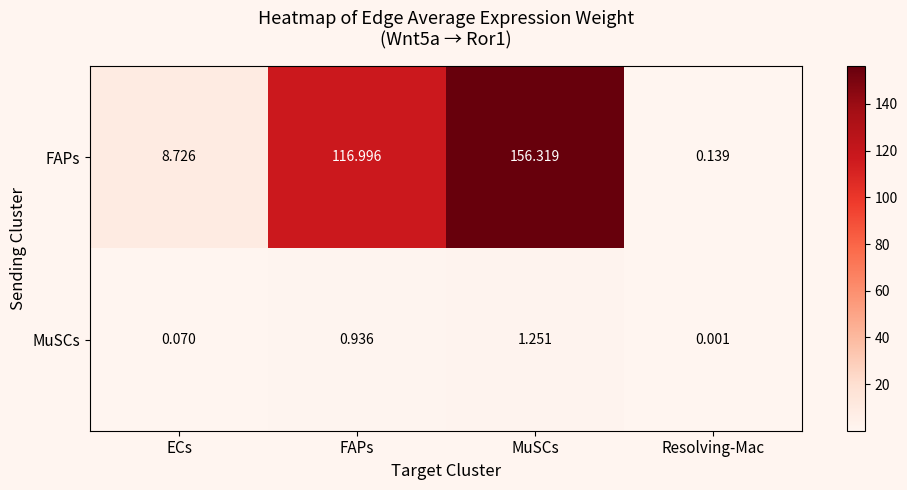

Which series has the widest spread of values?

FAPs